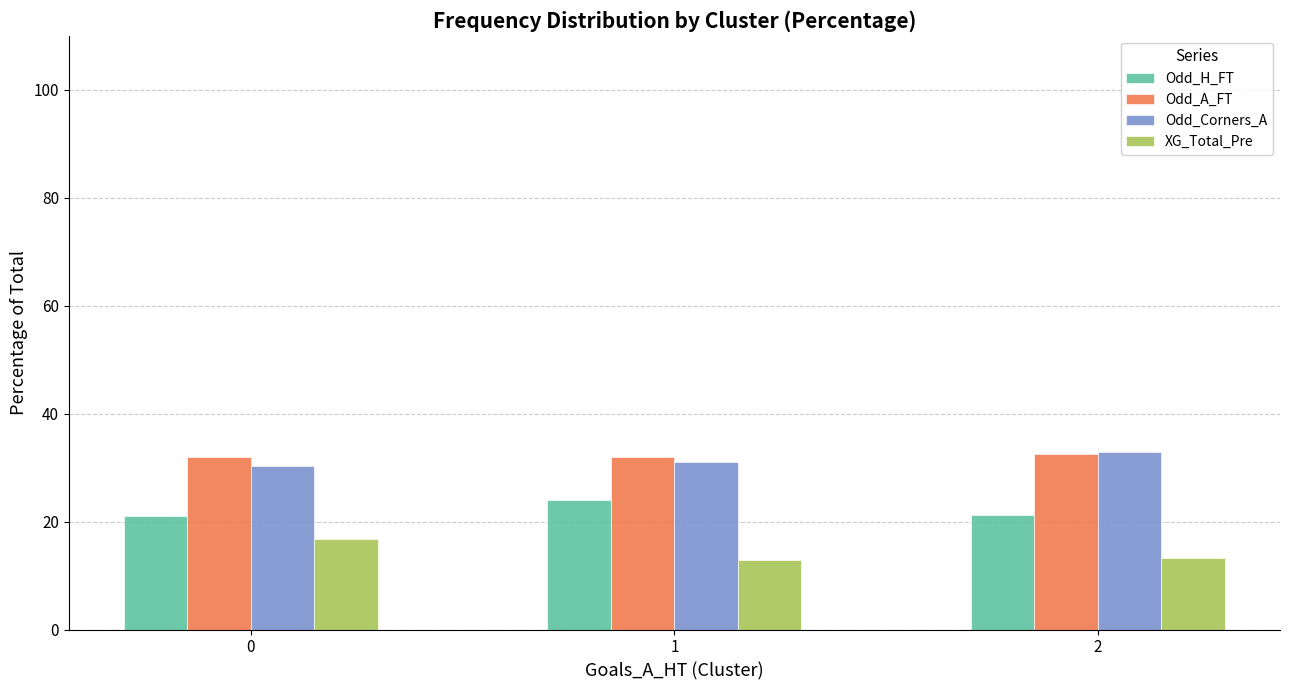

What is the spread (max minus min) of values at 1?

19.2